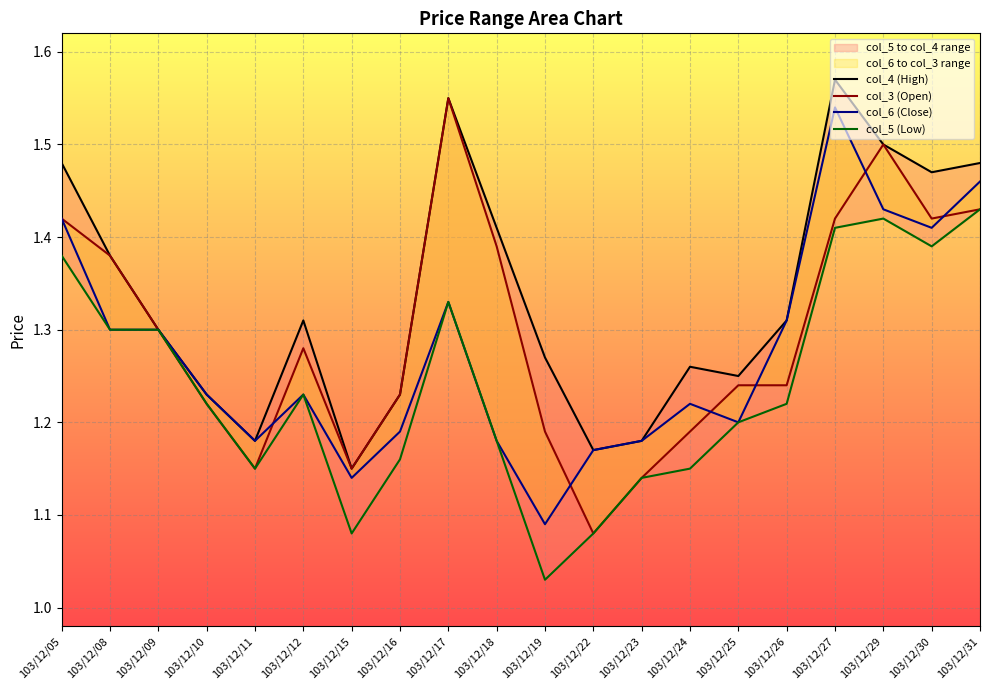

Between 103/12/08 and 103/12/31, which series saw the biggest shift?

col_6 (Close)